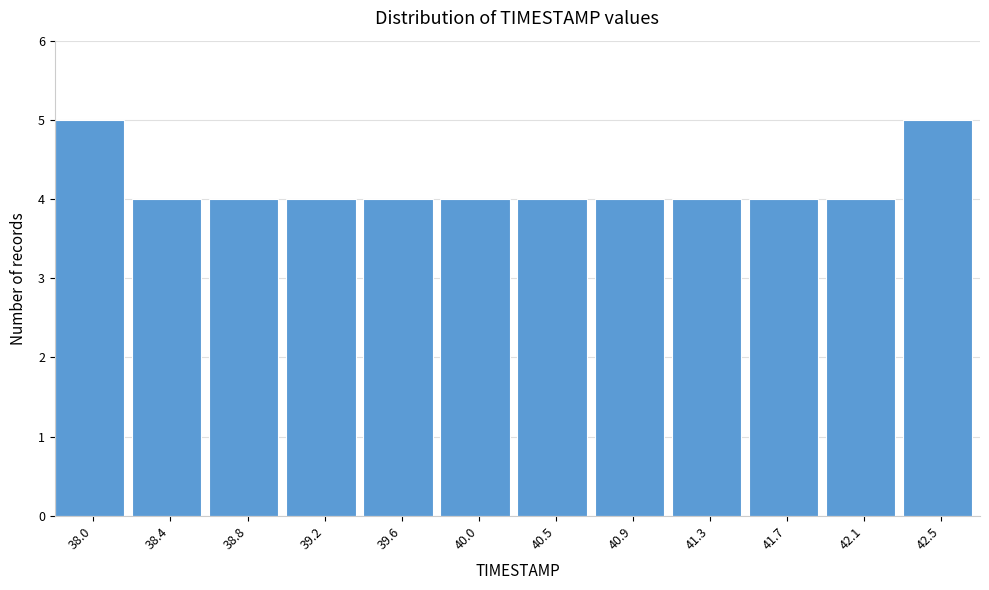

Reading right to left, list all the values displayed in this chart.

5	4	4	4	4	4	4	4	4	4	4	5